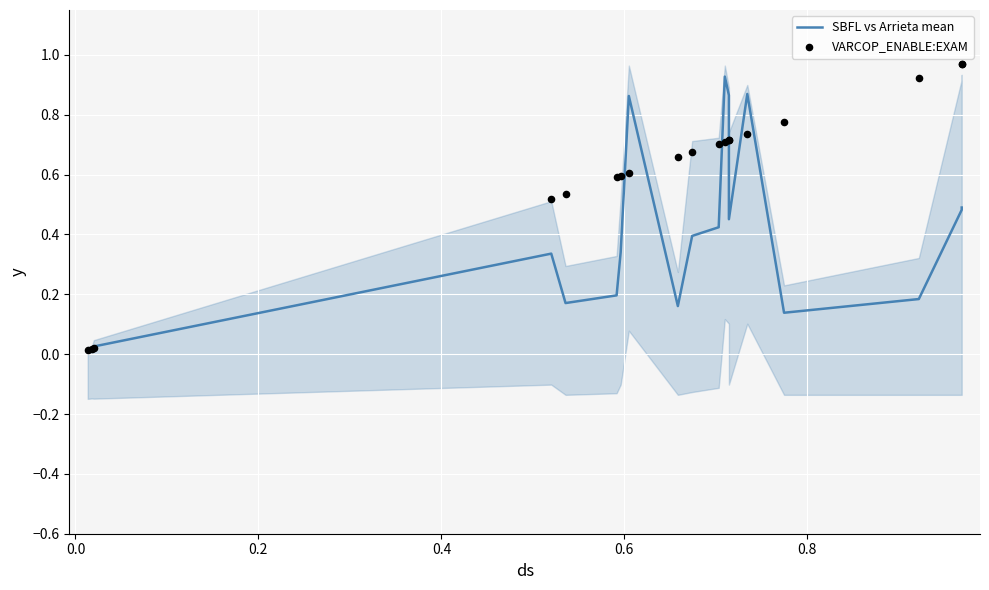

Is the value of SBFL vs Arrieta mean at 0.2 greater than the value of VARCOP_ENABLE:EXAM at 14?

No